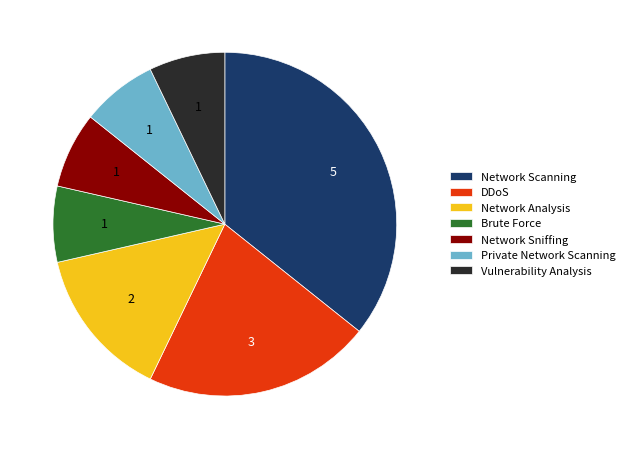

How many segments does this pie chart have?

7